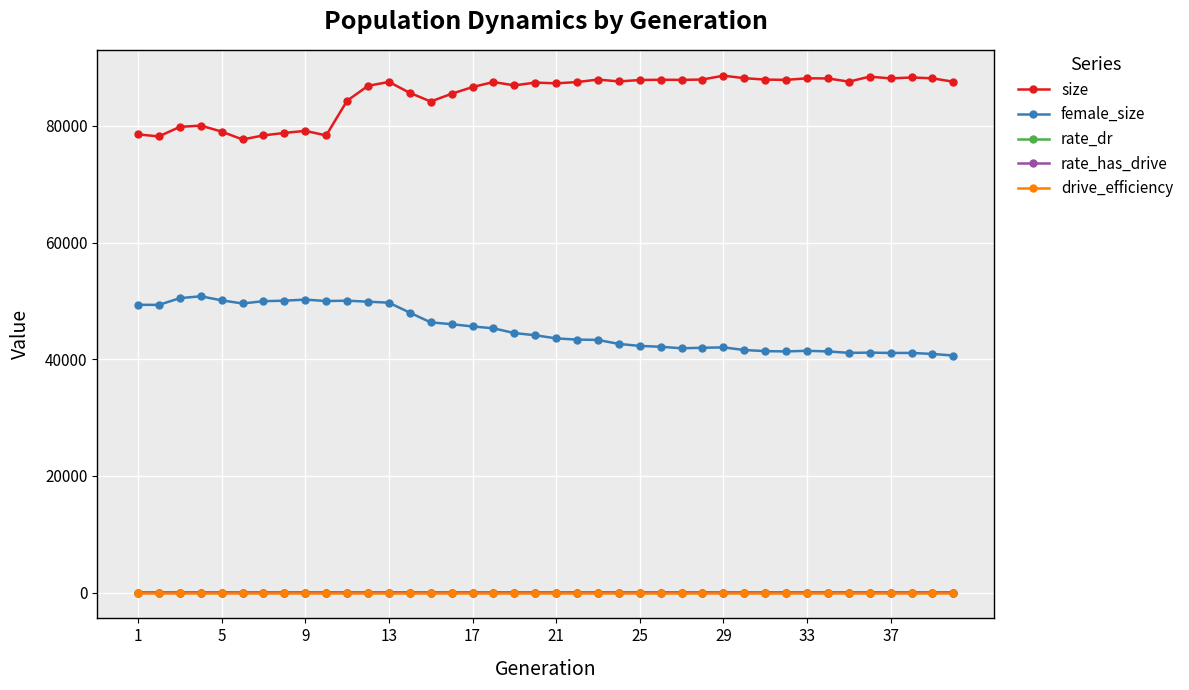

Which series has the largest total across all categories?

size